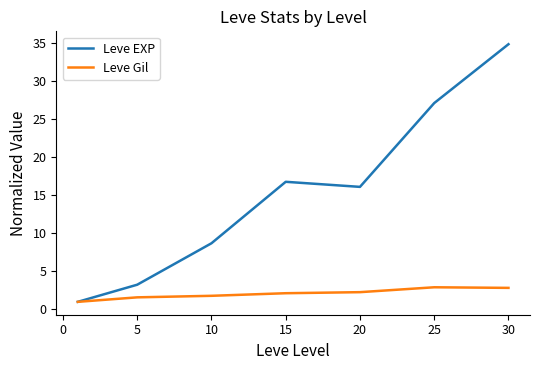

True or false: Leve EXP has more than 0 points higher than both neighbors.

True